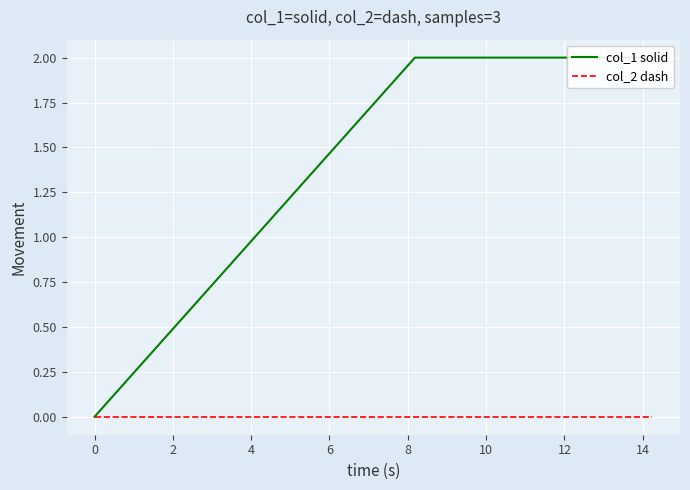

Reading left to right, extract all data points from this chart.

col_1 solid: 0	2	2
col_2 dash: 0	0	0